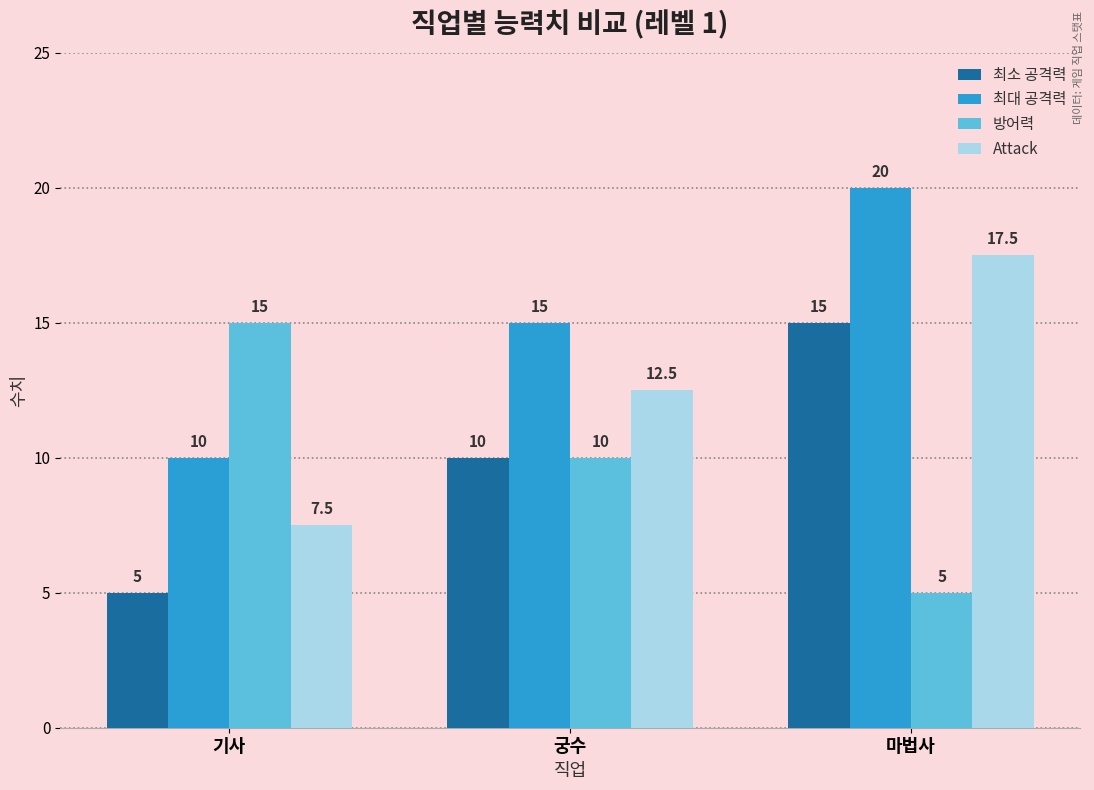

What is the value of the 방어력 bar at the 2nd from the left?

10.0